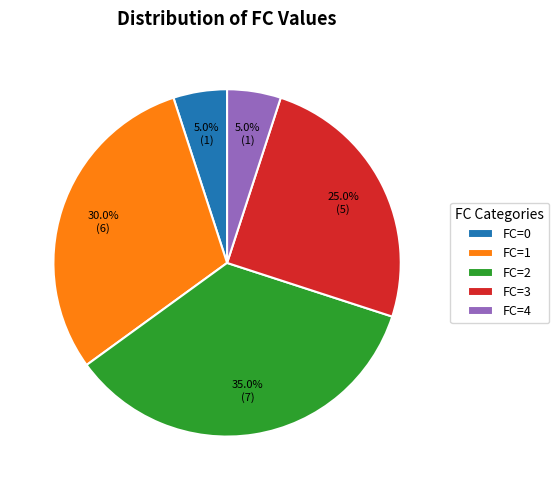

How many segments does this pie chart have?

5